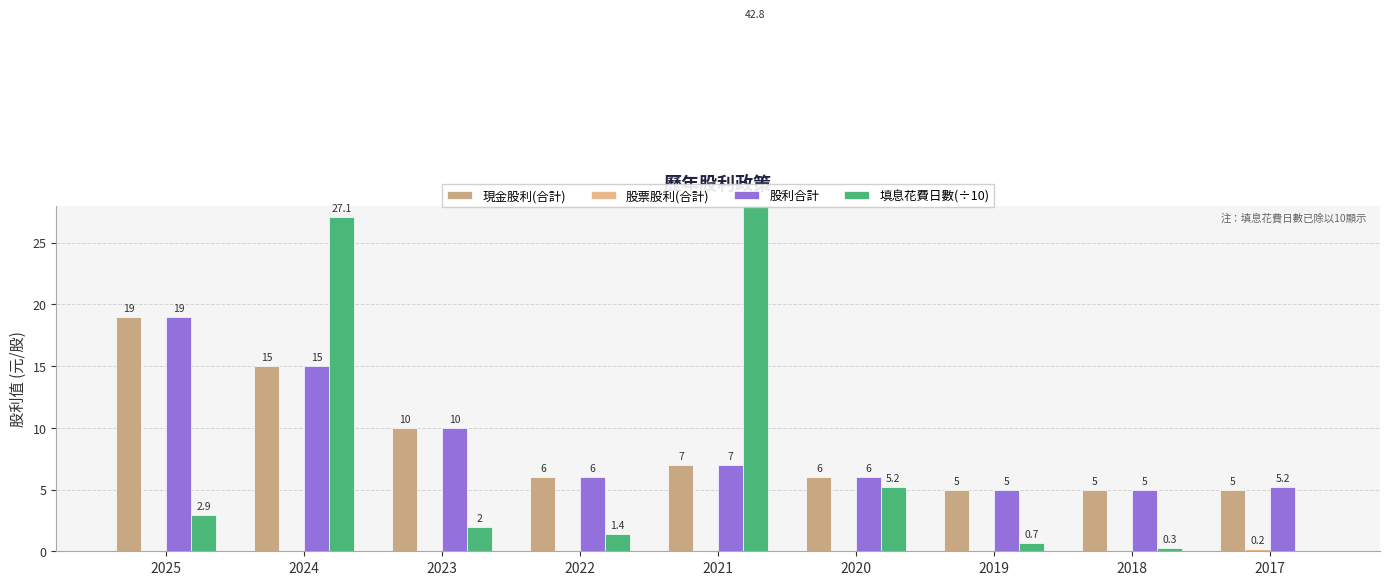

Are the bars grouped side by side (vs. stacked)?

Yes